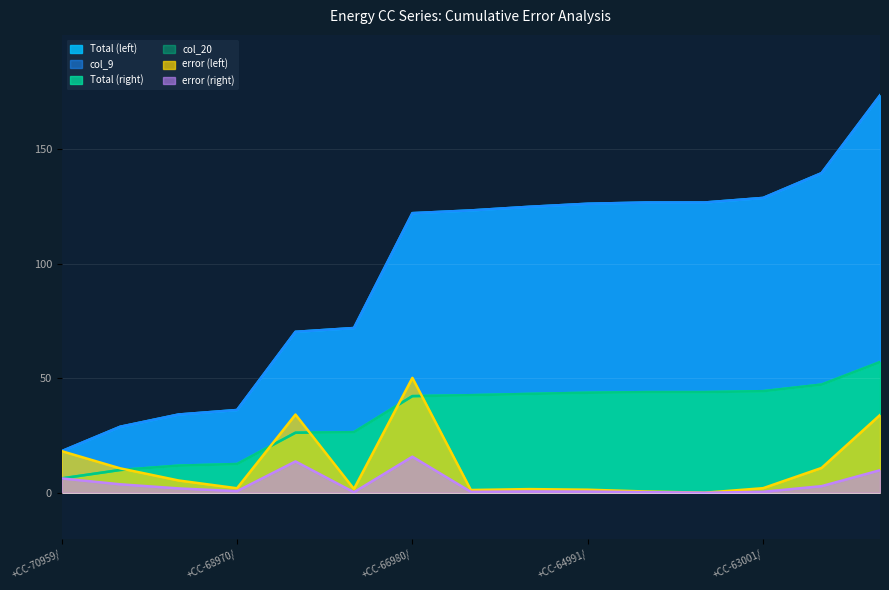

At which label does col_20 reach its peak?

+CC-61675/